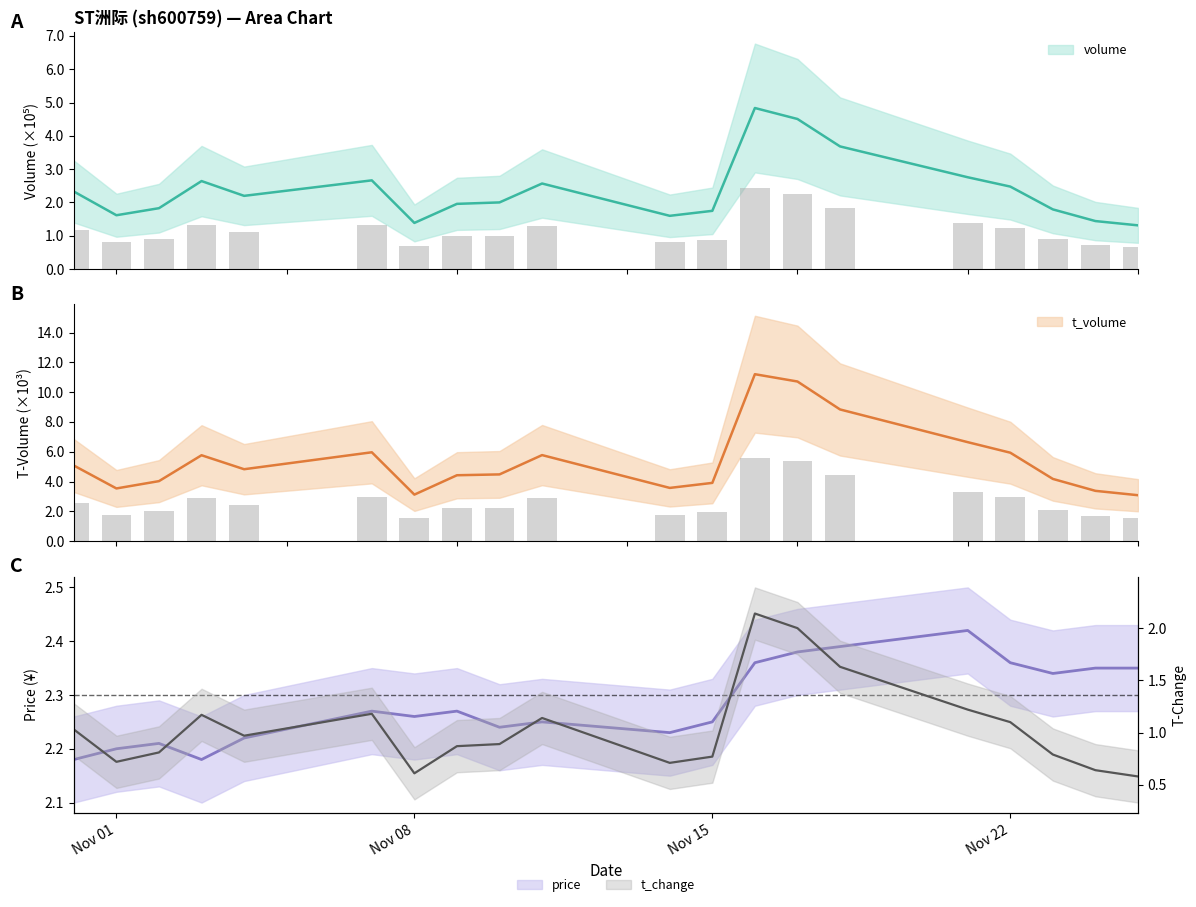

True or false: volume has a value of 1.4 at Nov 08.

True